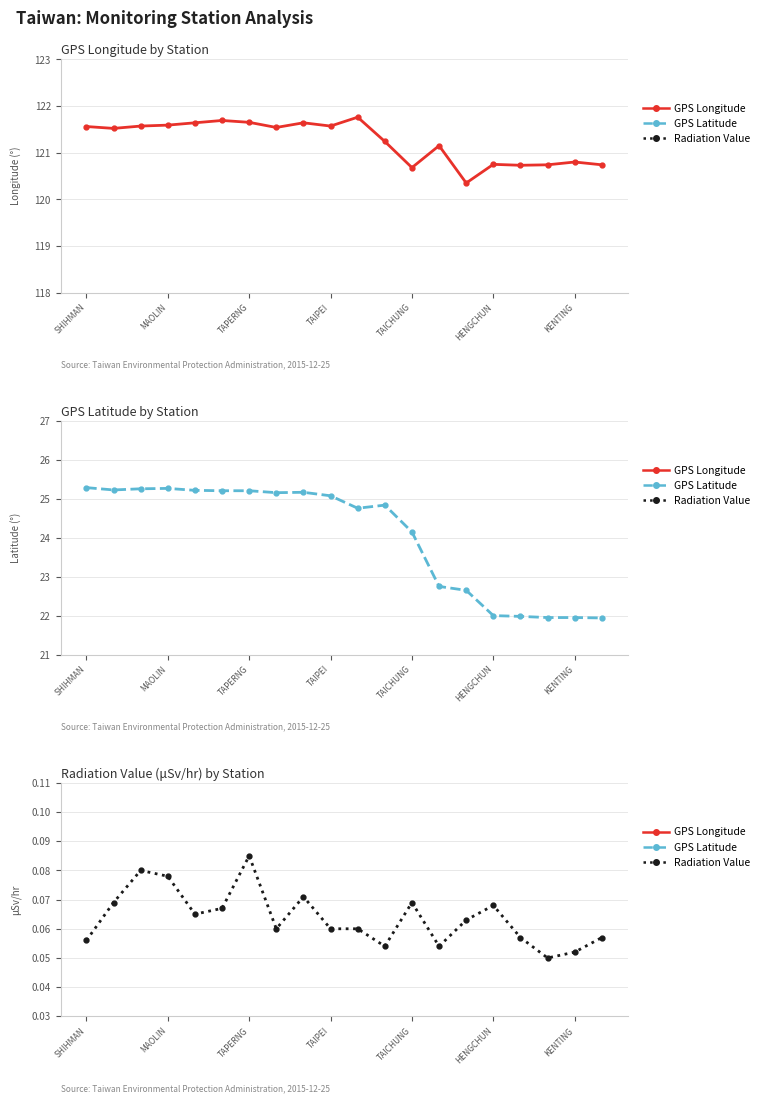

What value does the GPS經度 series have at 13?

121.2